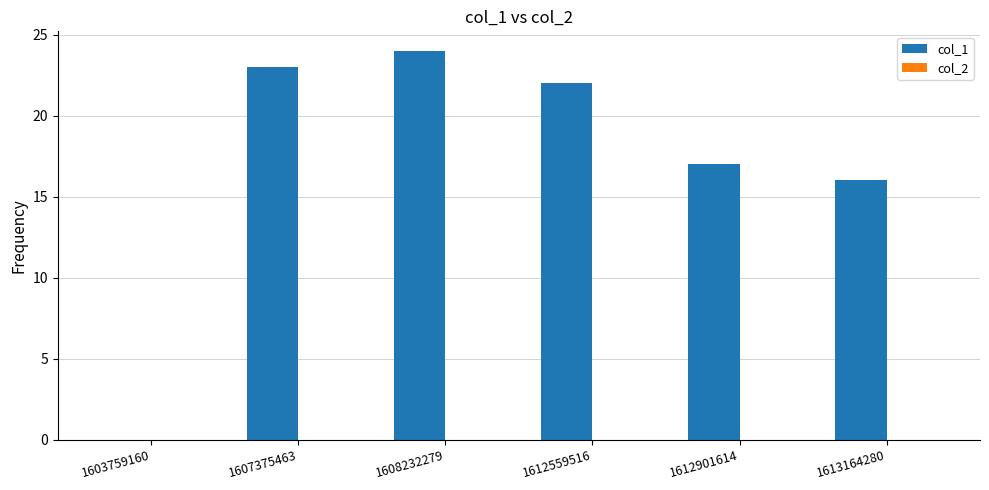

What is the maximum value shown in the chart?

24